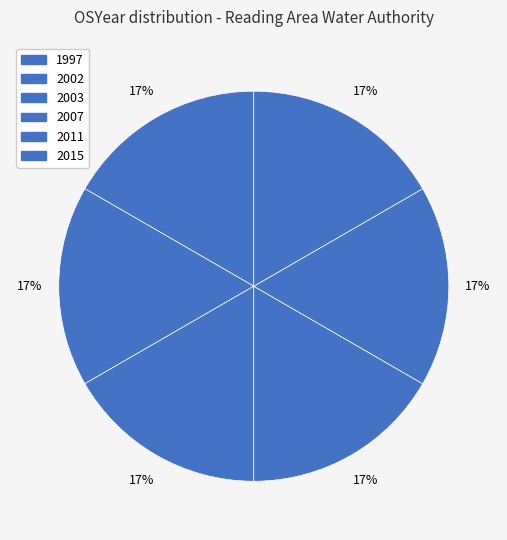

To the nearest percent, what percentage of the pie is 2011?

17%